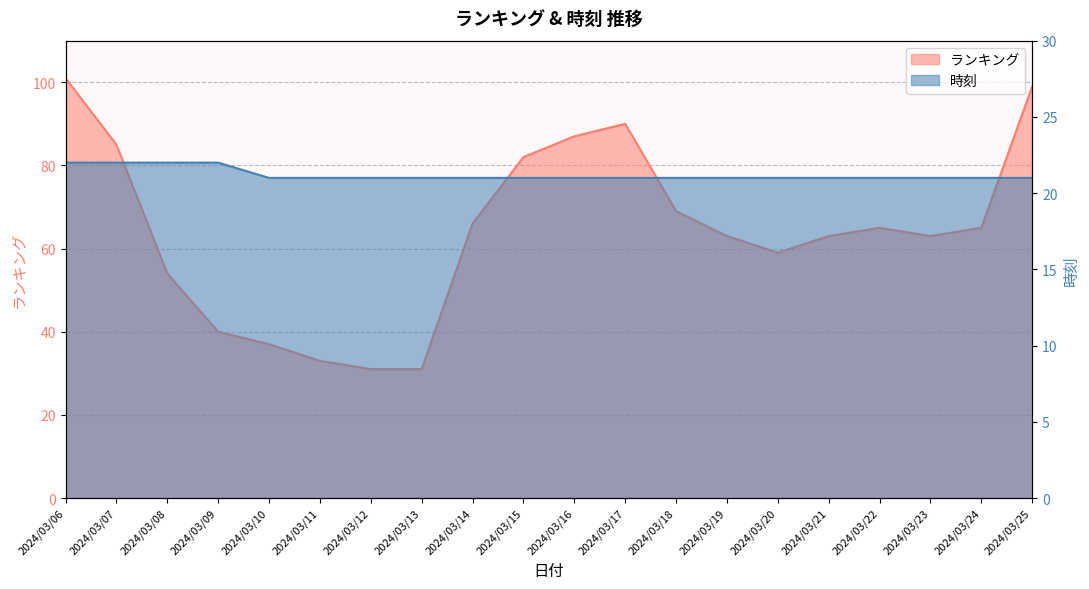

Rank the series by their average value, from highest to lowest.

ランキング, 時刻